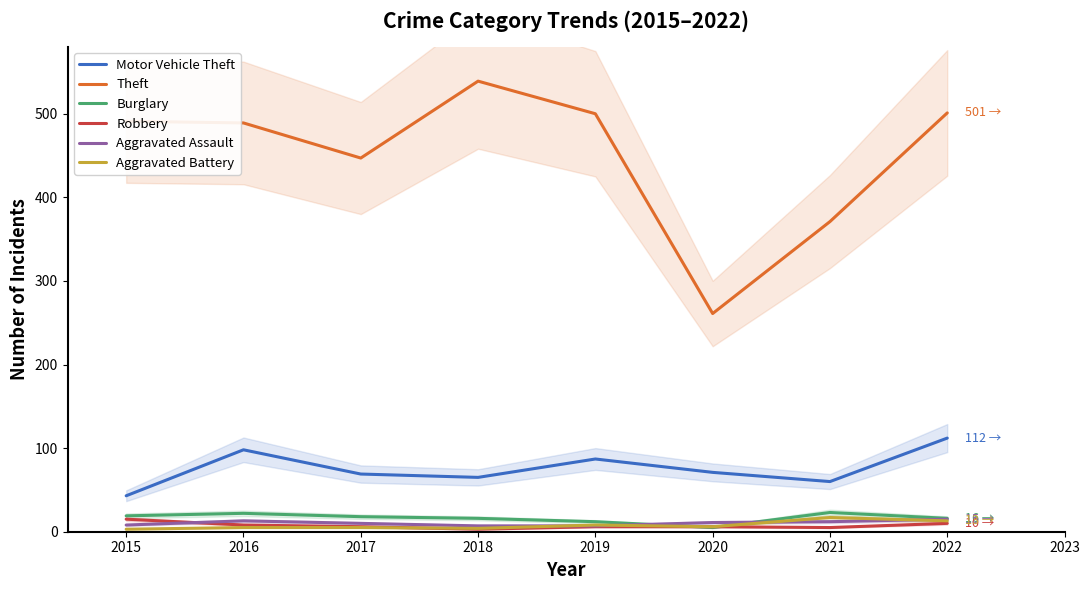

True or false: Theft and Aggravated Assault cross at least once.

False